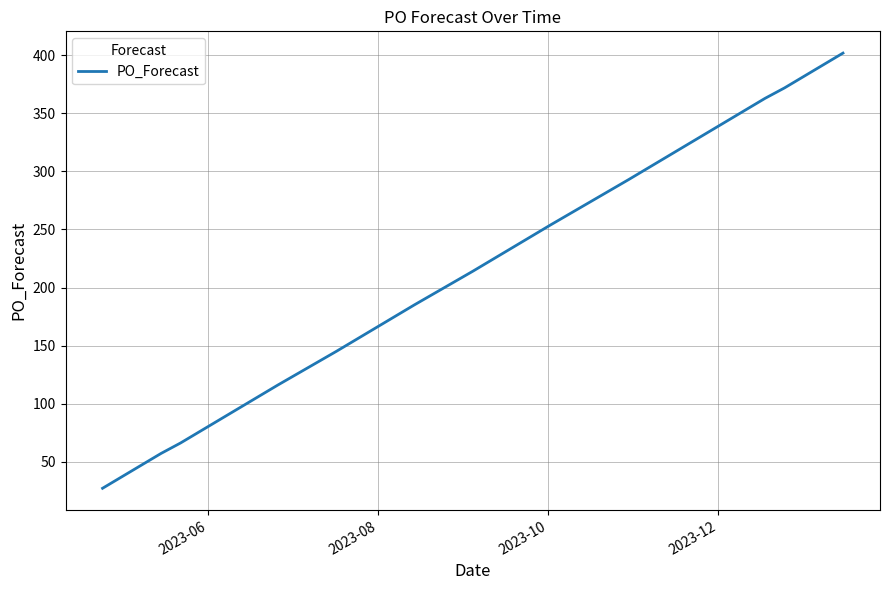

What is the greatest value displayed?

402